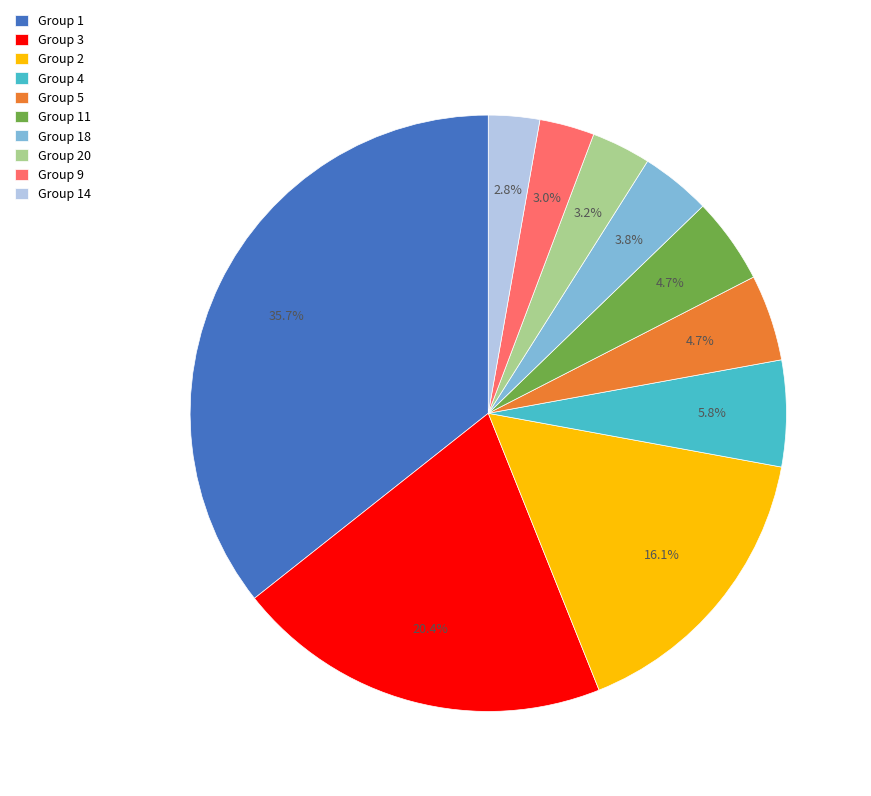

What portion of the pie excludes Group 11?

95.3%